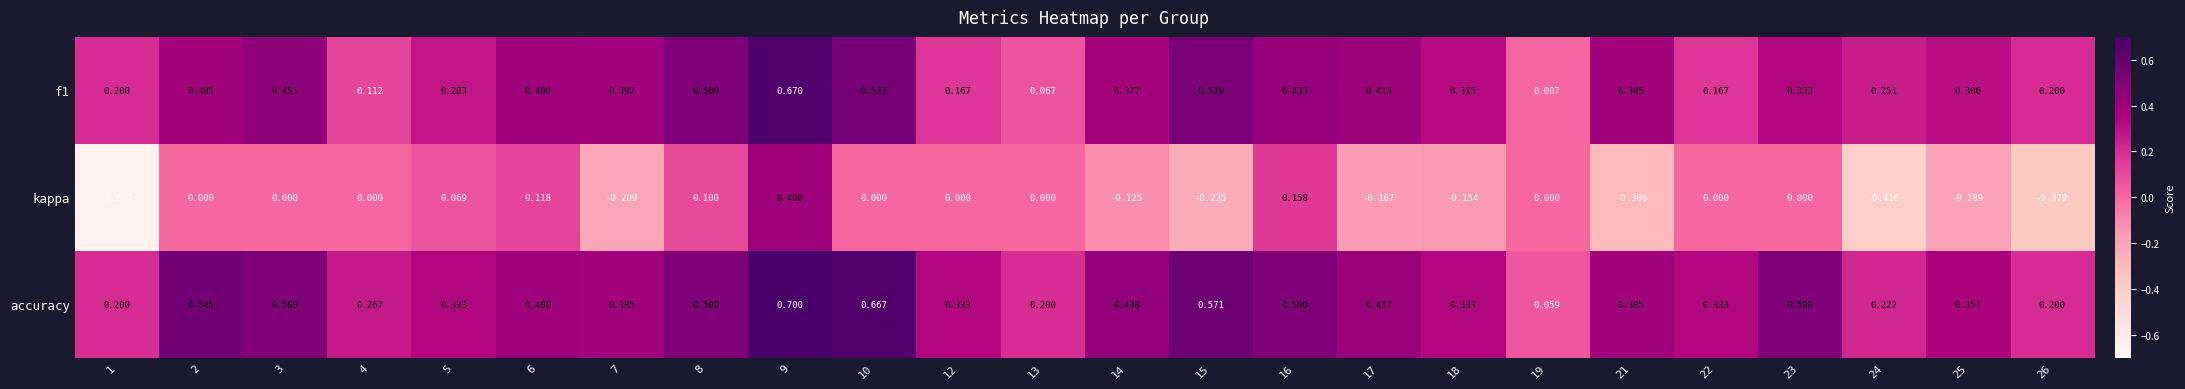

Which series has the largest total across all categories?

accuracy